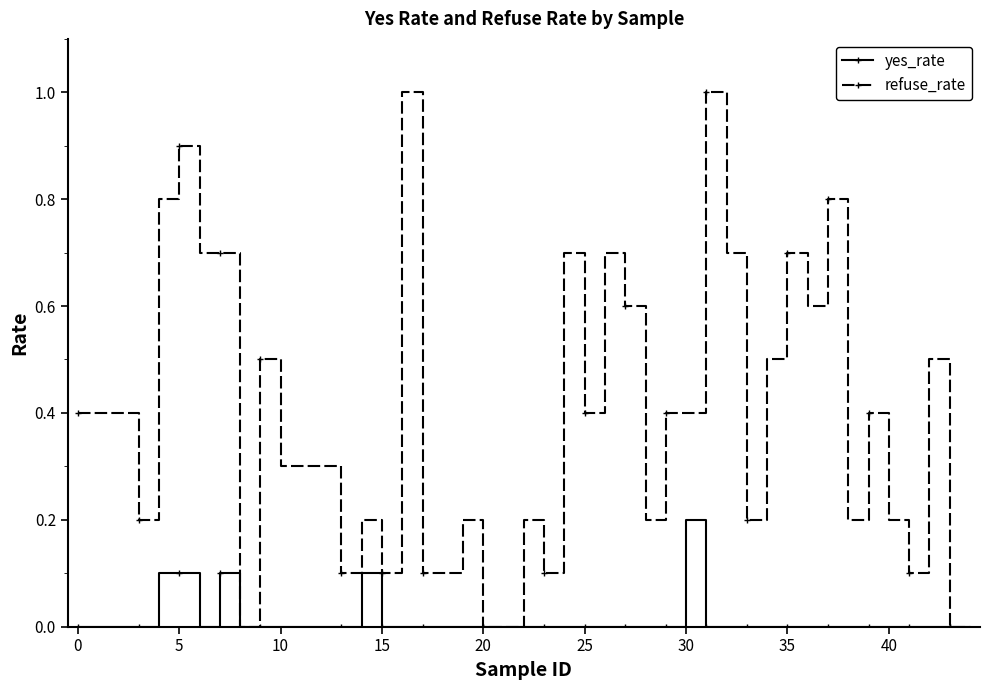

List the series in order of their overall mean, lowest first.

yes_rate, refuse_rate